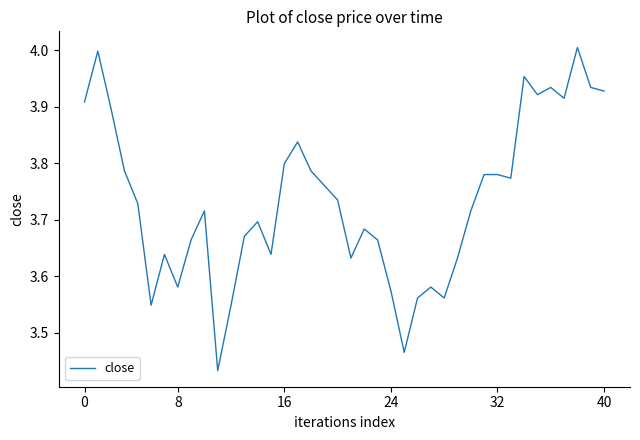

What is the label of the 9th point from the left?

8